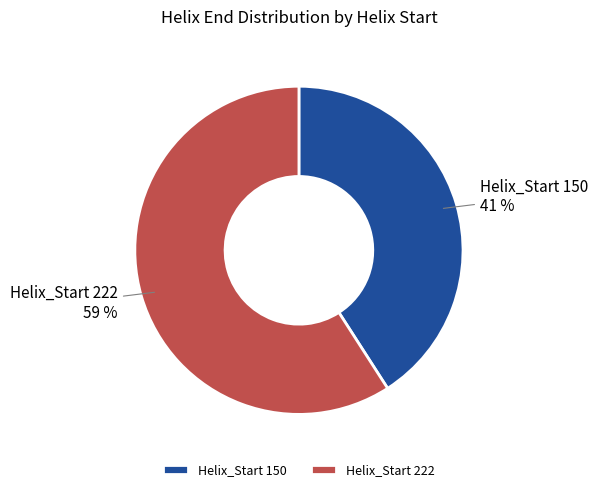

What percentage is the Helix_Start 222 slice, to the nearest percent?

59%